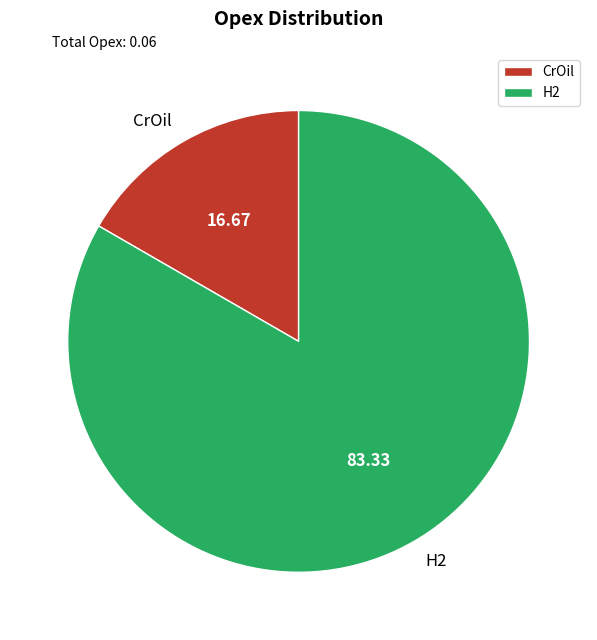

True or false: H2 accounts for 83% of the total.

True